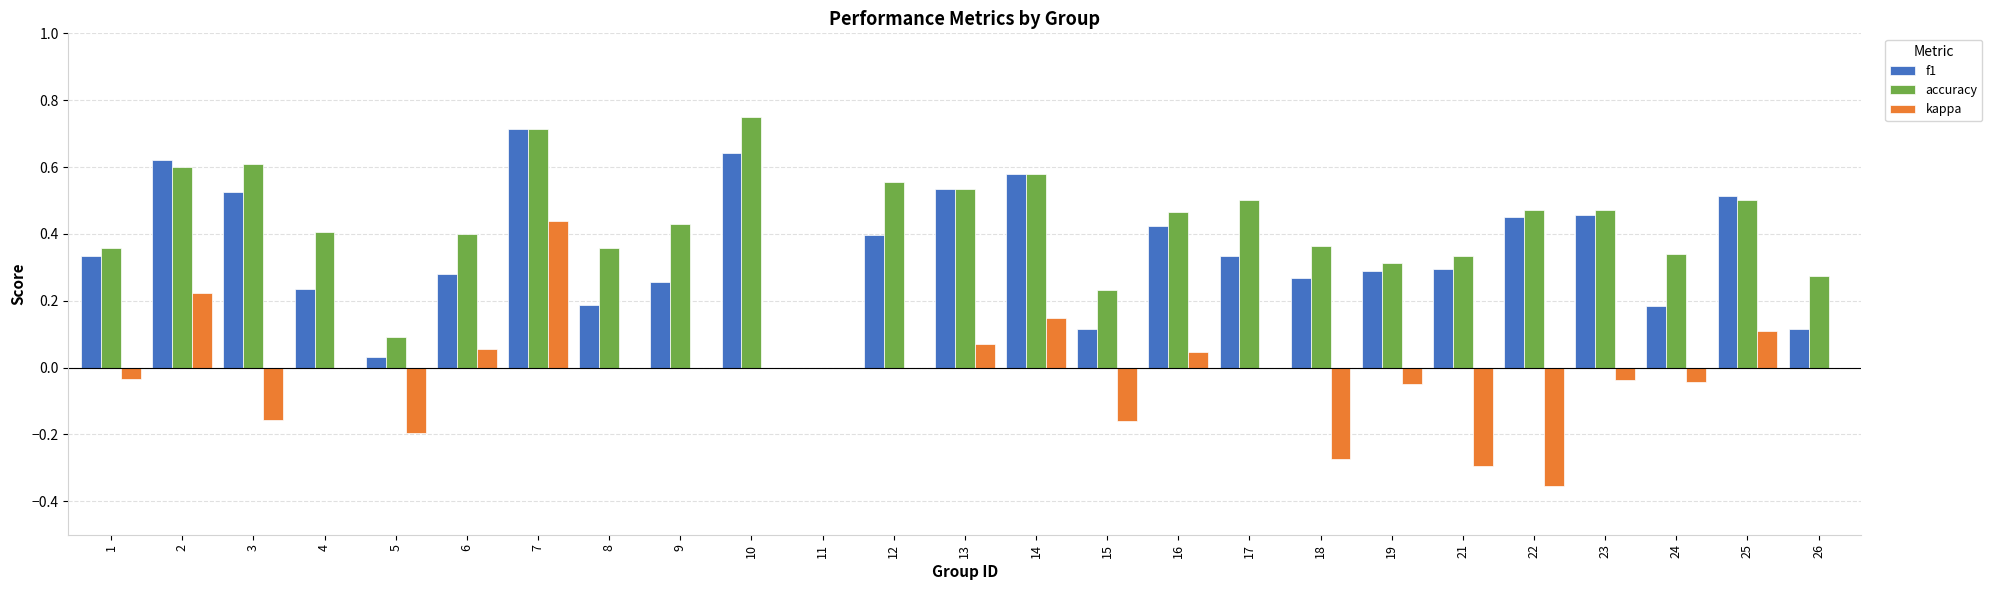

What is the sum of all kappa values?

-0.5